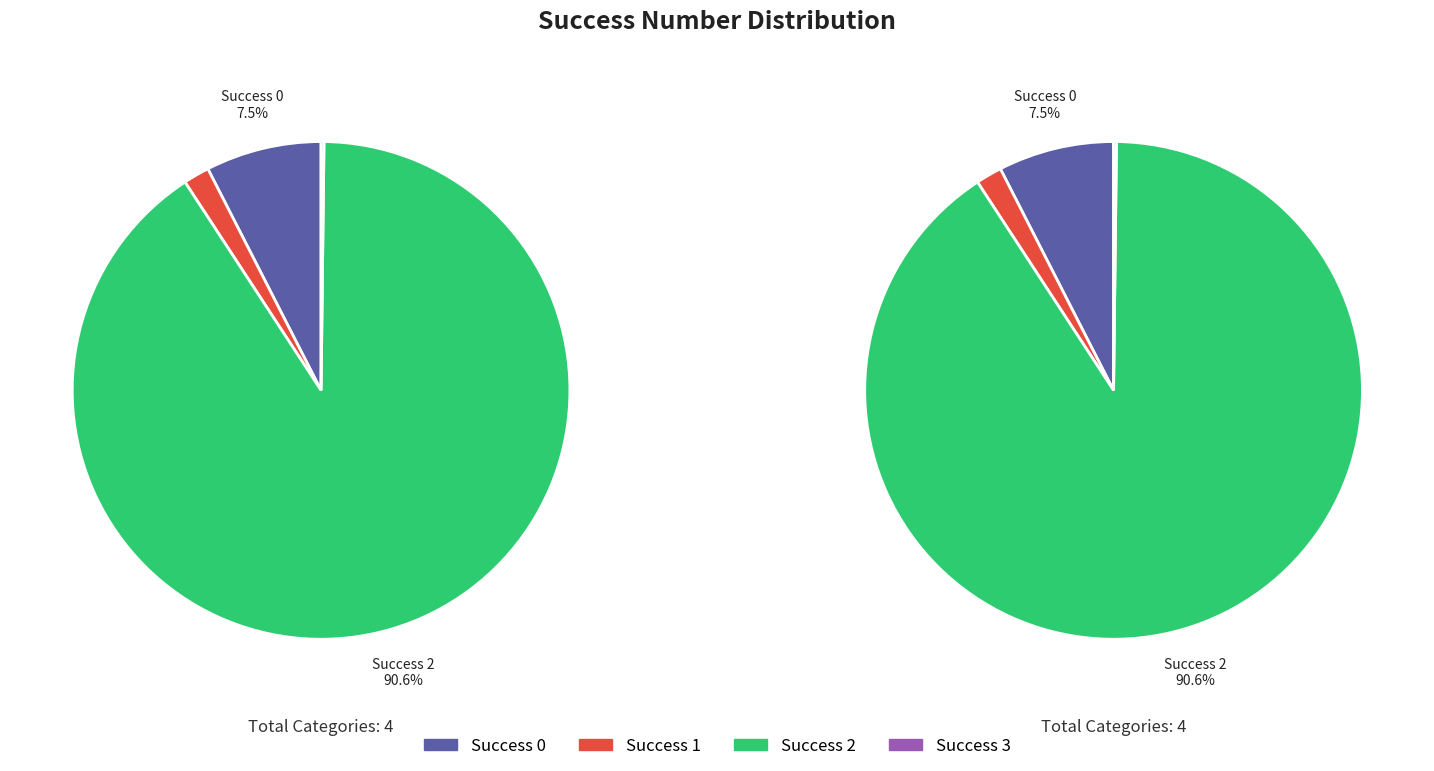

What is the ratio of the value at 0 to the value at 2?

0.1